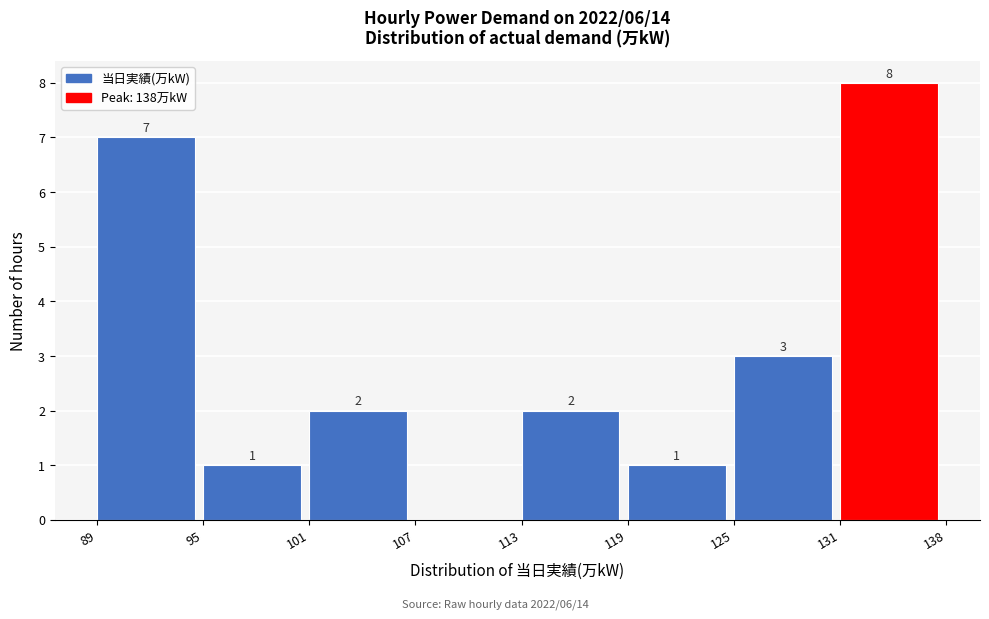

Reading left to right, what are all the values shown in this chart?

89=7	95=1	101=2	107=0	113=2	119=1	125=3	131=8